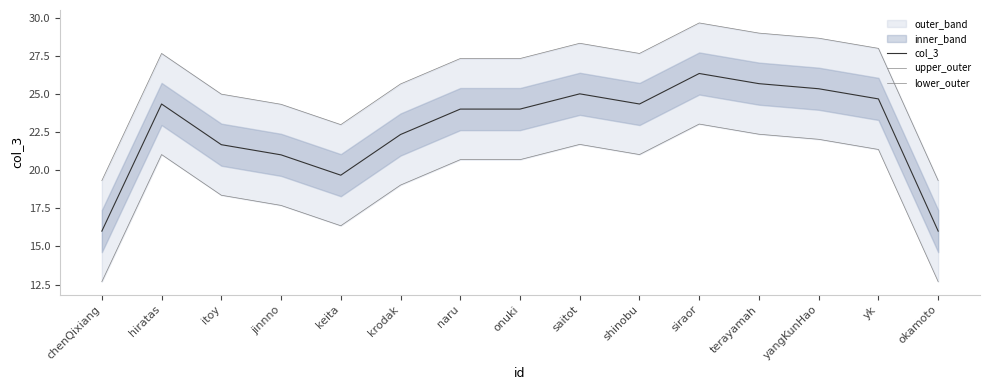

Is the value of lower_outer at naru greater than the value of col_3 at jinnno?

No